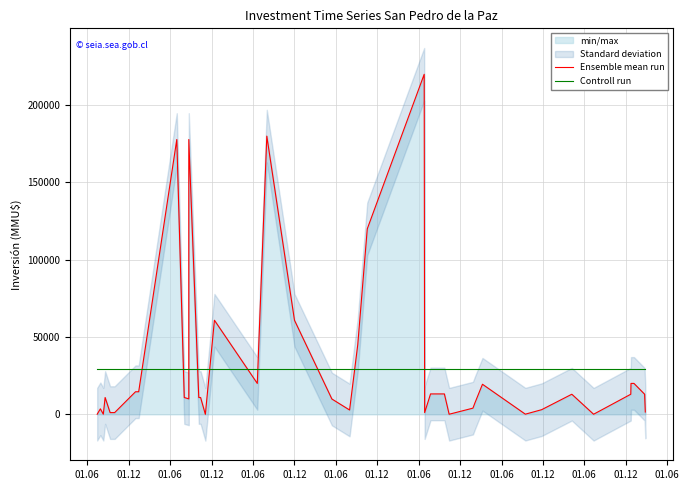

Does the chart display data point markers on the line(s)?

No